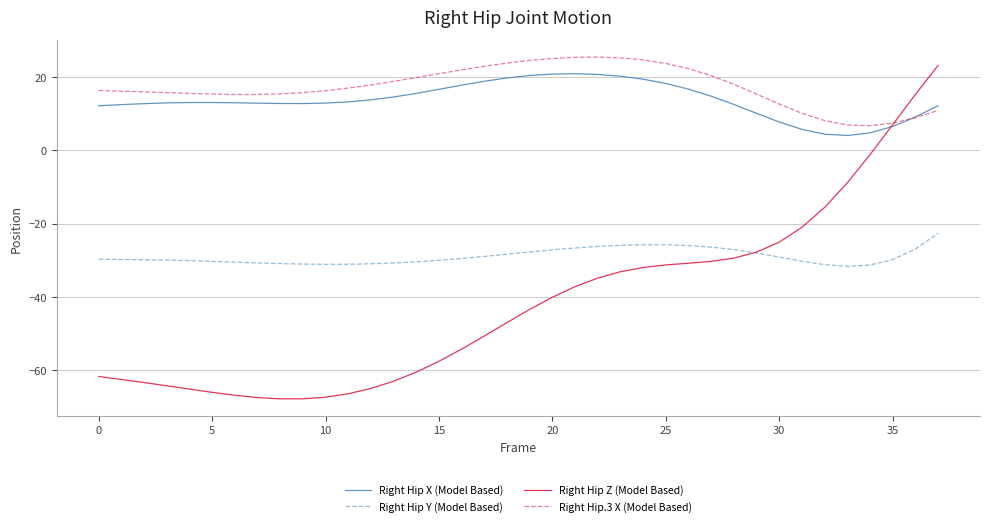

True or false: Right Hip Y (Model Based) and Right Hip.3 X (Model Based) intersect in this chart.

False